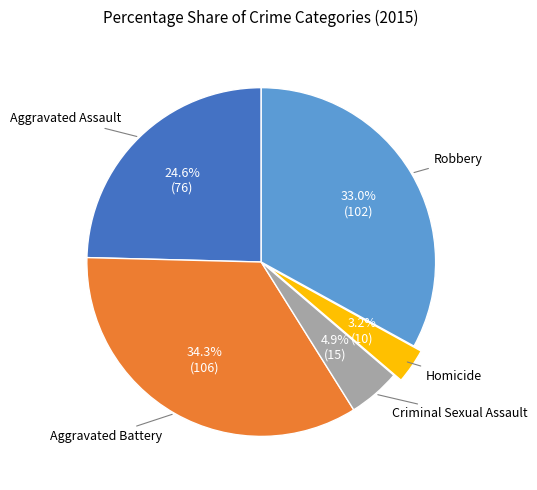

Is there a majority slice in this chart?

No